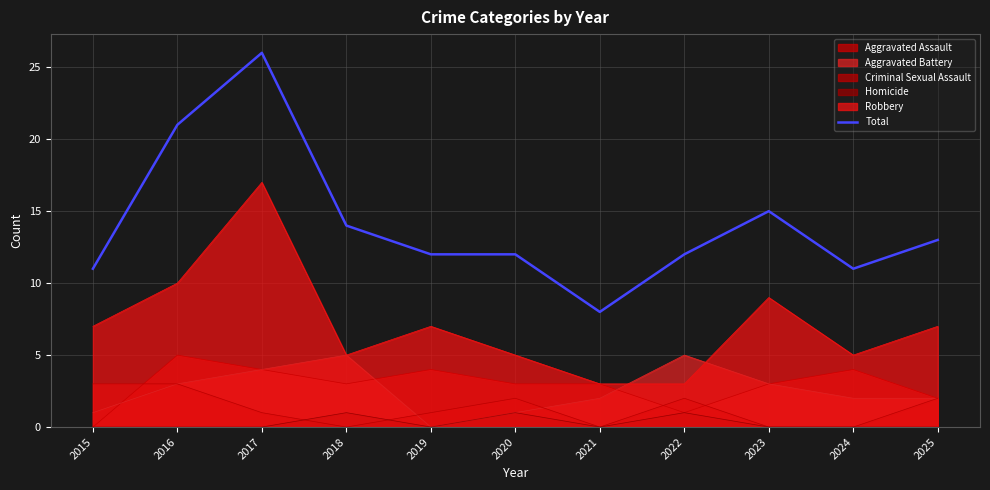

What is the difference between the maximum and second lowest values?

15